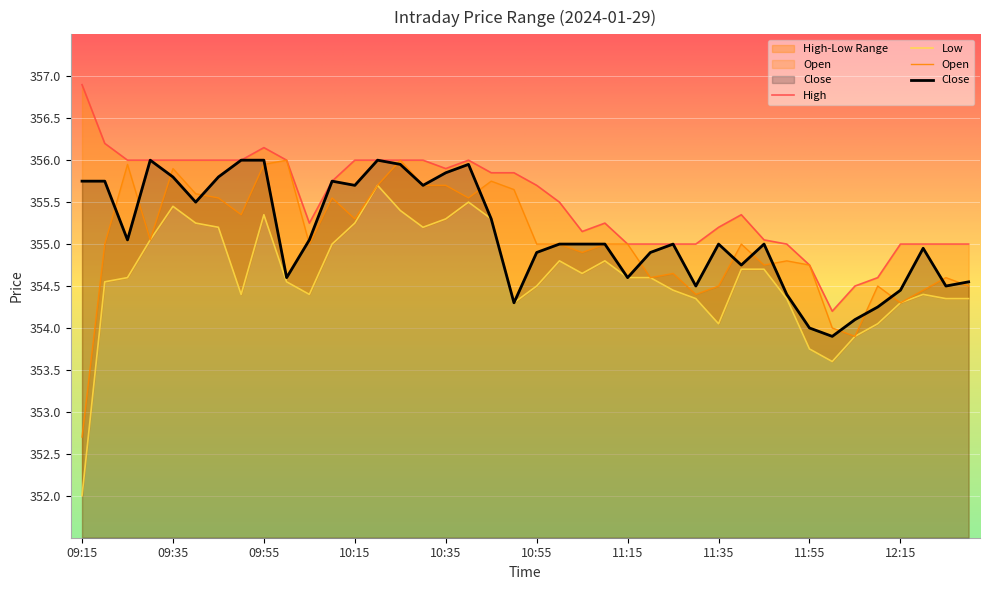

At which label does Close first exceed 355?

09:15